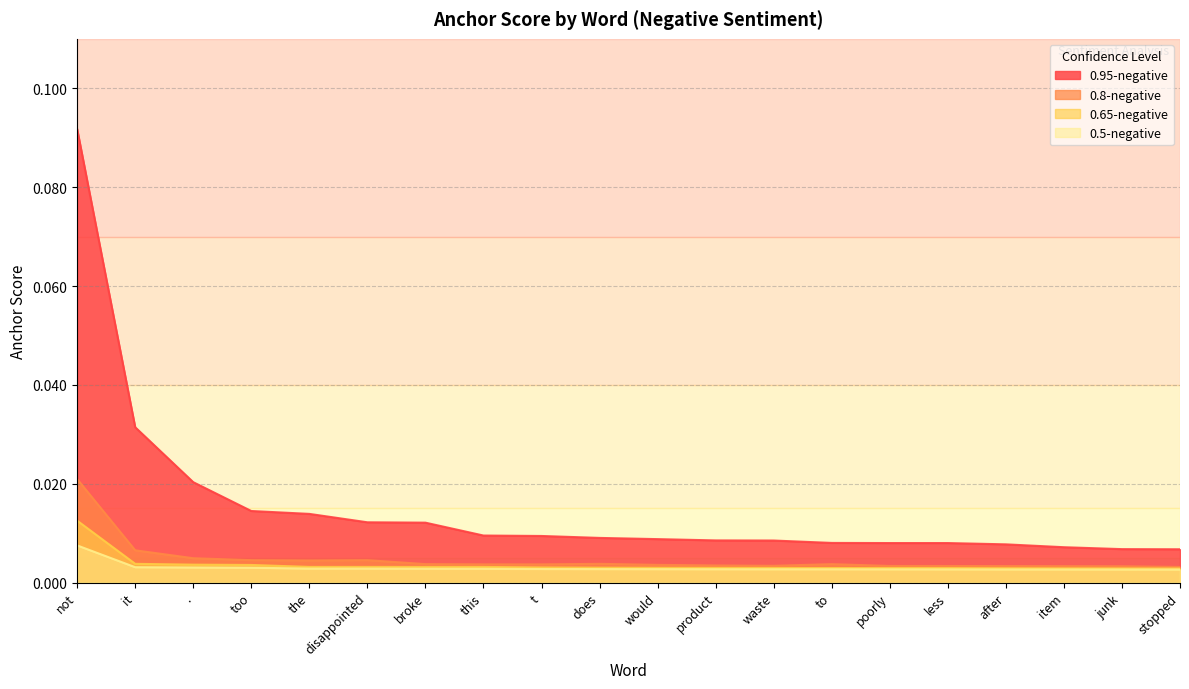

True or false: 0.8-negative has a value of 0.0 at item.

True